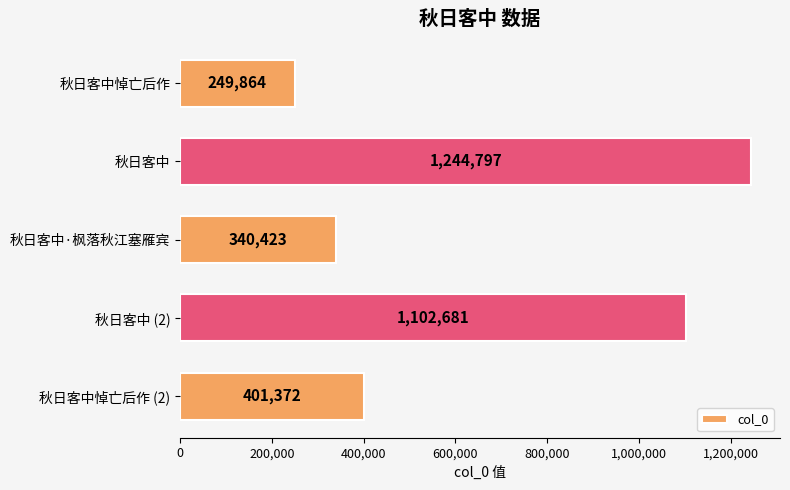

Between 秋日客中 (2) and 秋日客中, which is larger?

秋日客中